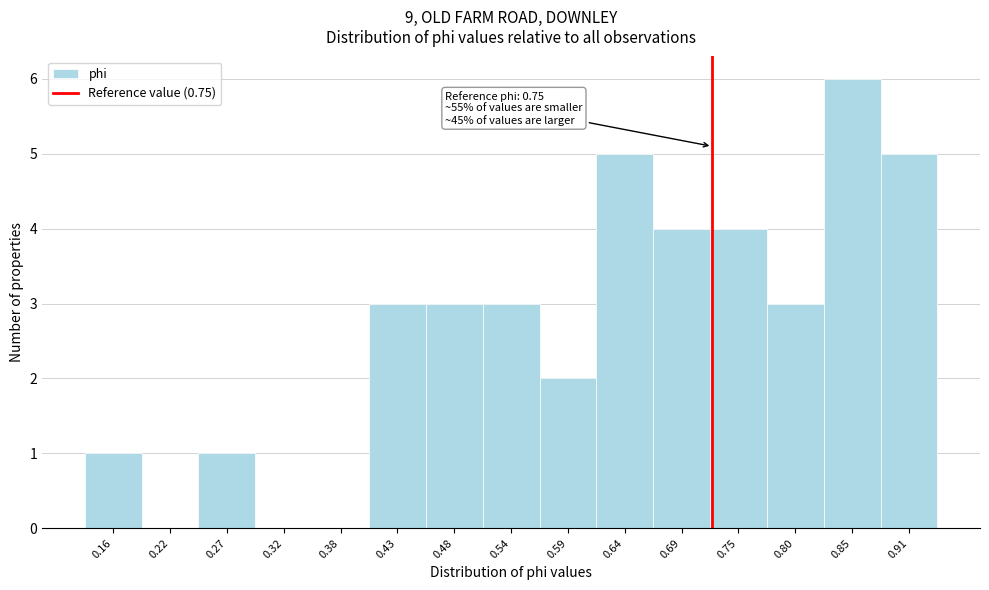

Reading right to left, transcribe all the data shown in this chart.

0.91=5	0.85=6	0.80=3	0.75=4	0.69=4	0.64=5	0.59=2	0.54=3	0.48=3	0.43=3	0.38=0	0.32=0	0.27=1	0.22=0	0.16=1